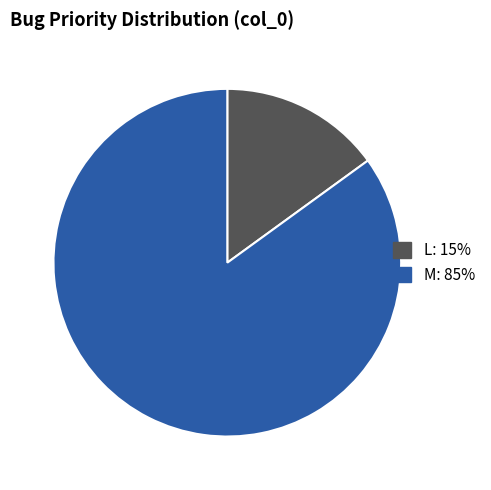

Is there a majority slice in this chart?

Yes